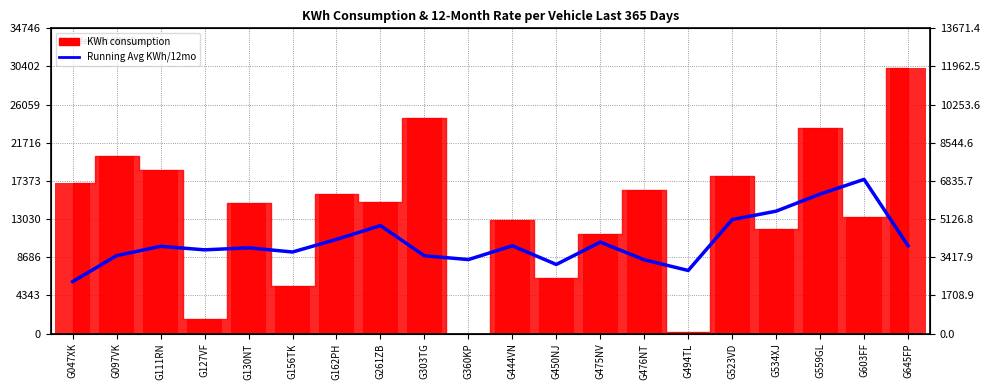

Is it true that the value at G476NT is 898.6?

False